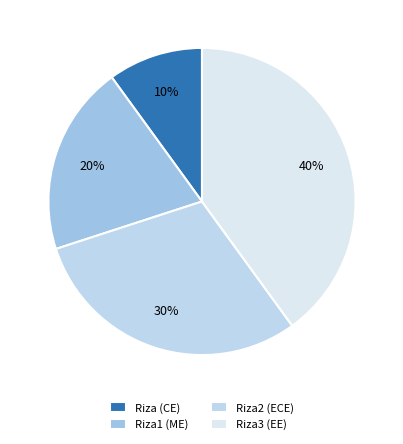

To the nearest percent, what percentage of the pie is Riza2 (ECE)?

30%